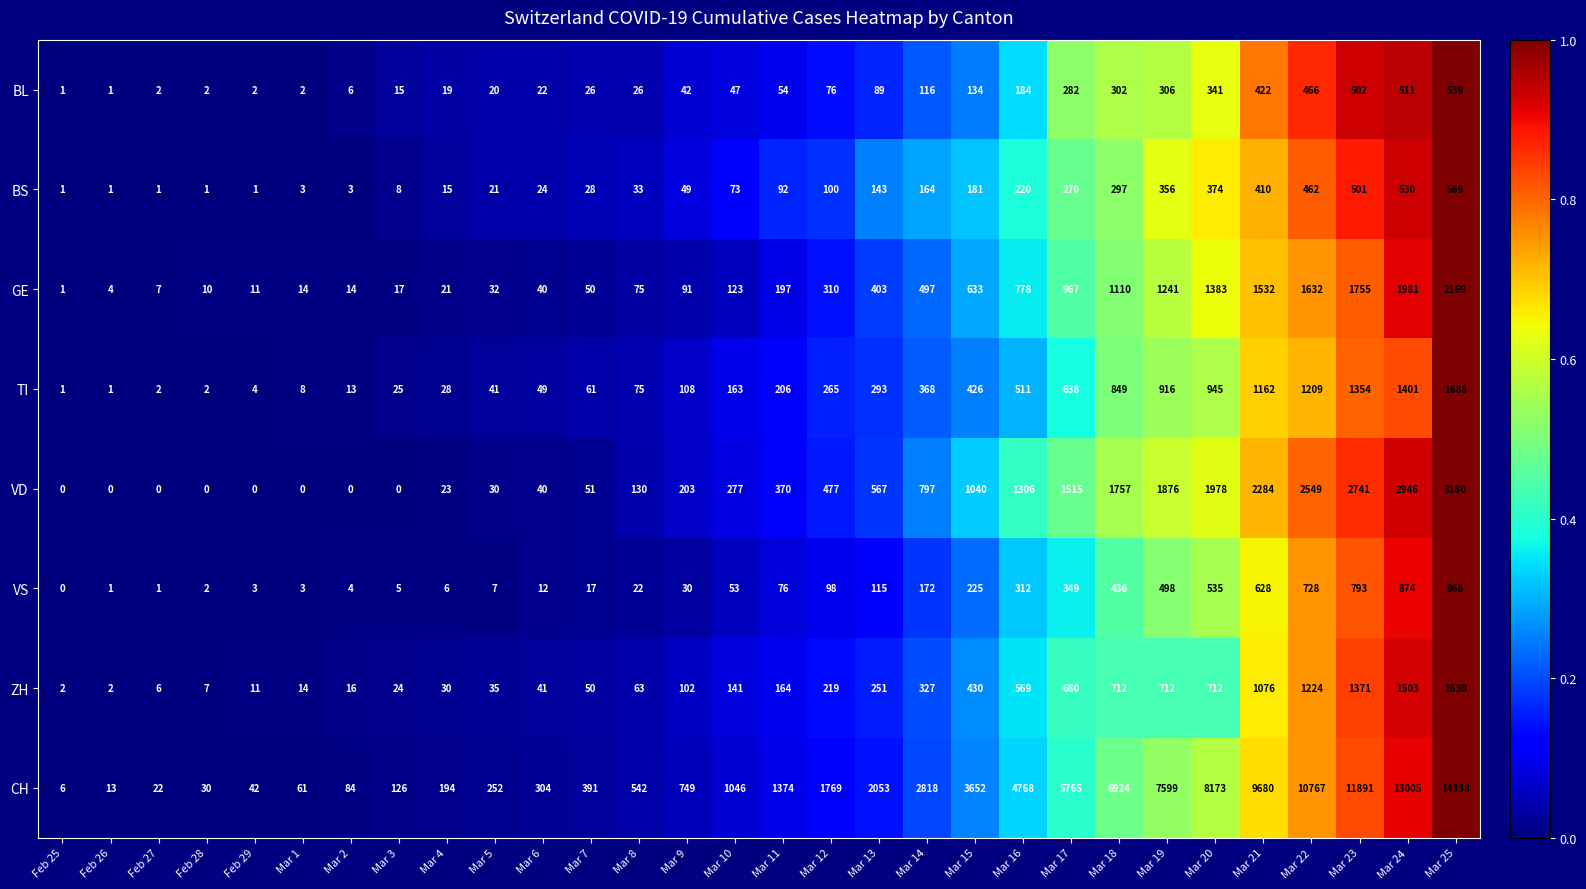

The value of TI at Mar 16 is 511. True or false?

True